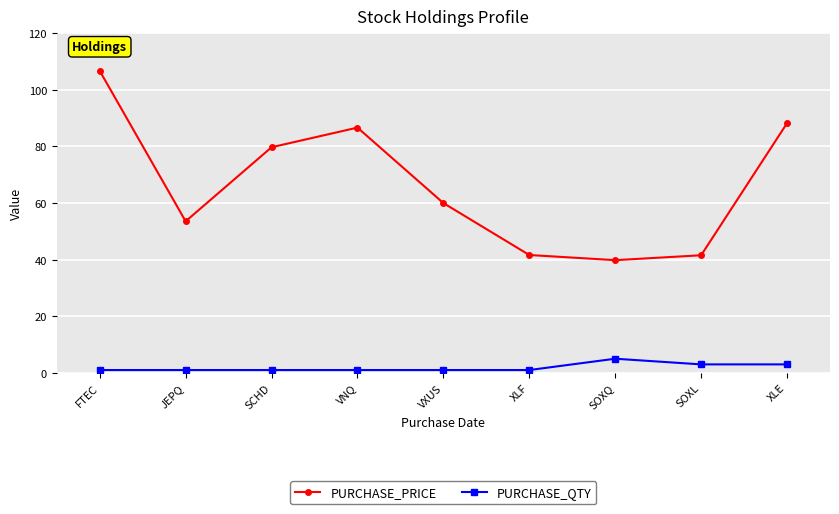

At which category is the sum across all series the highest?

FTEC